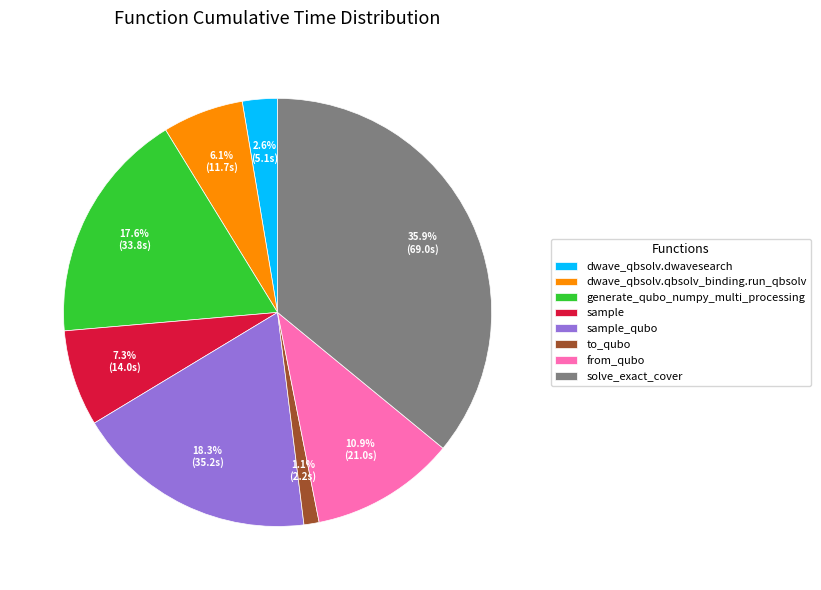

What is the smallest slice in the pie chart?

to_qubo